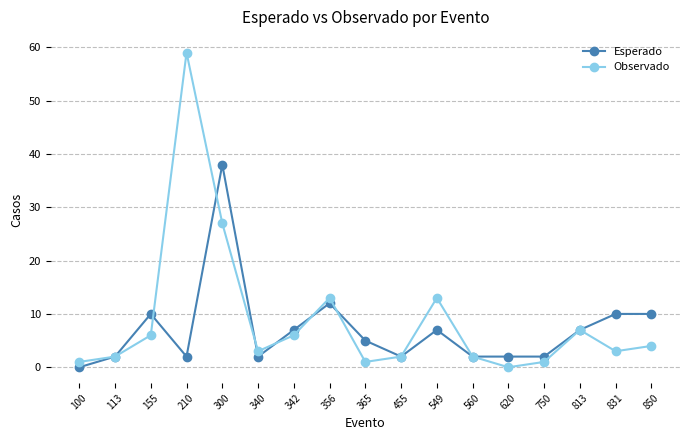

What is the average value of the Esperado series?

7